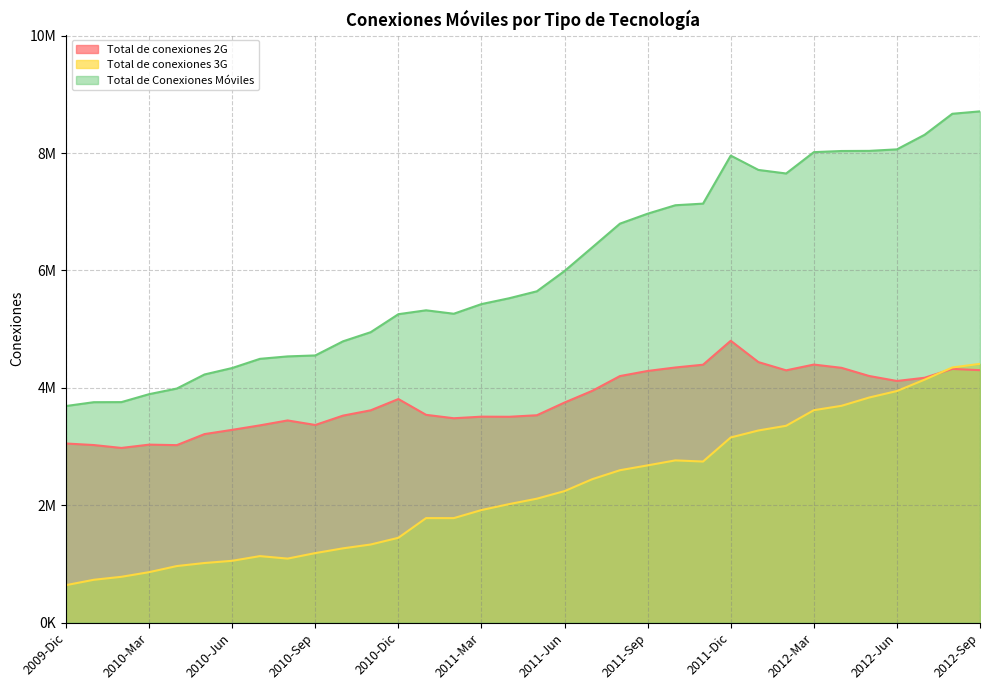

What is the label of the 17th point from the left?

2011-Abr